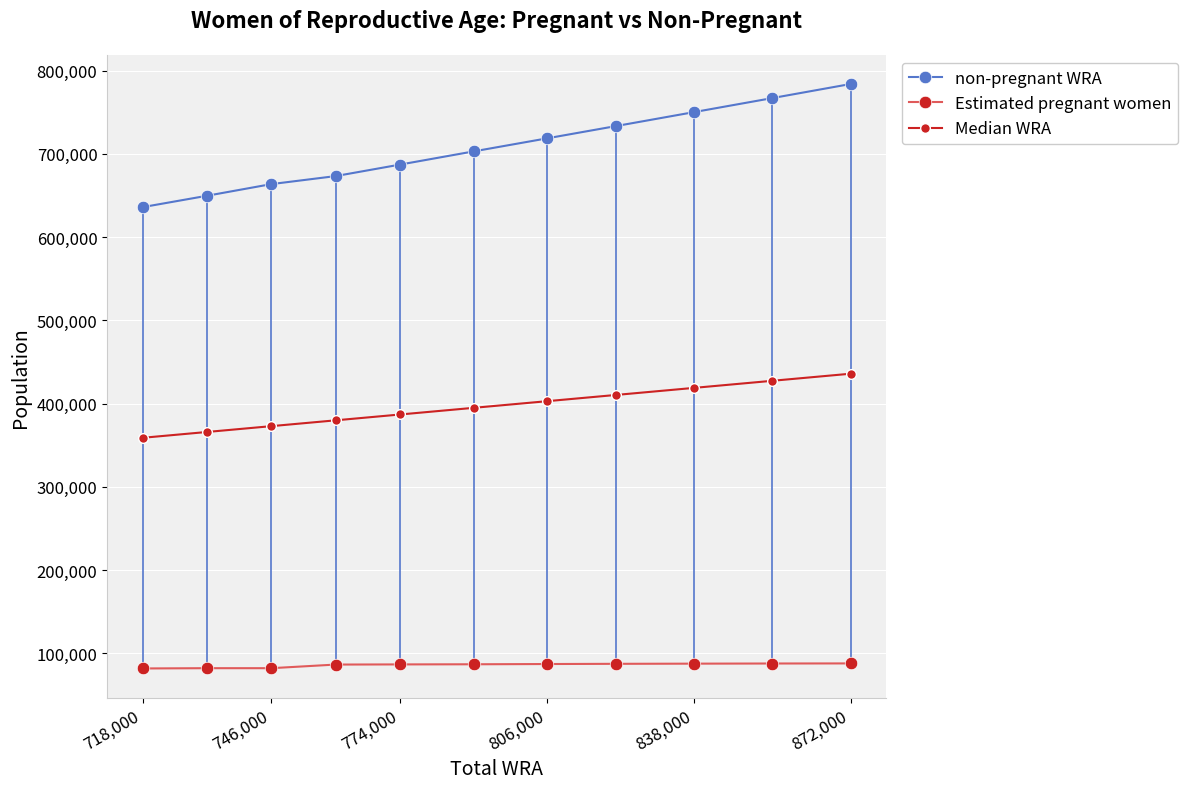

True or false: Estimated pregnant women and non-pregnant WRA cross at least once.

False